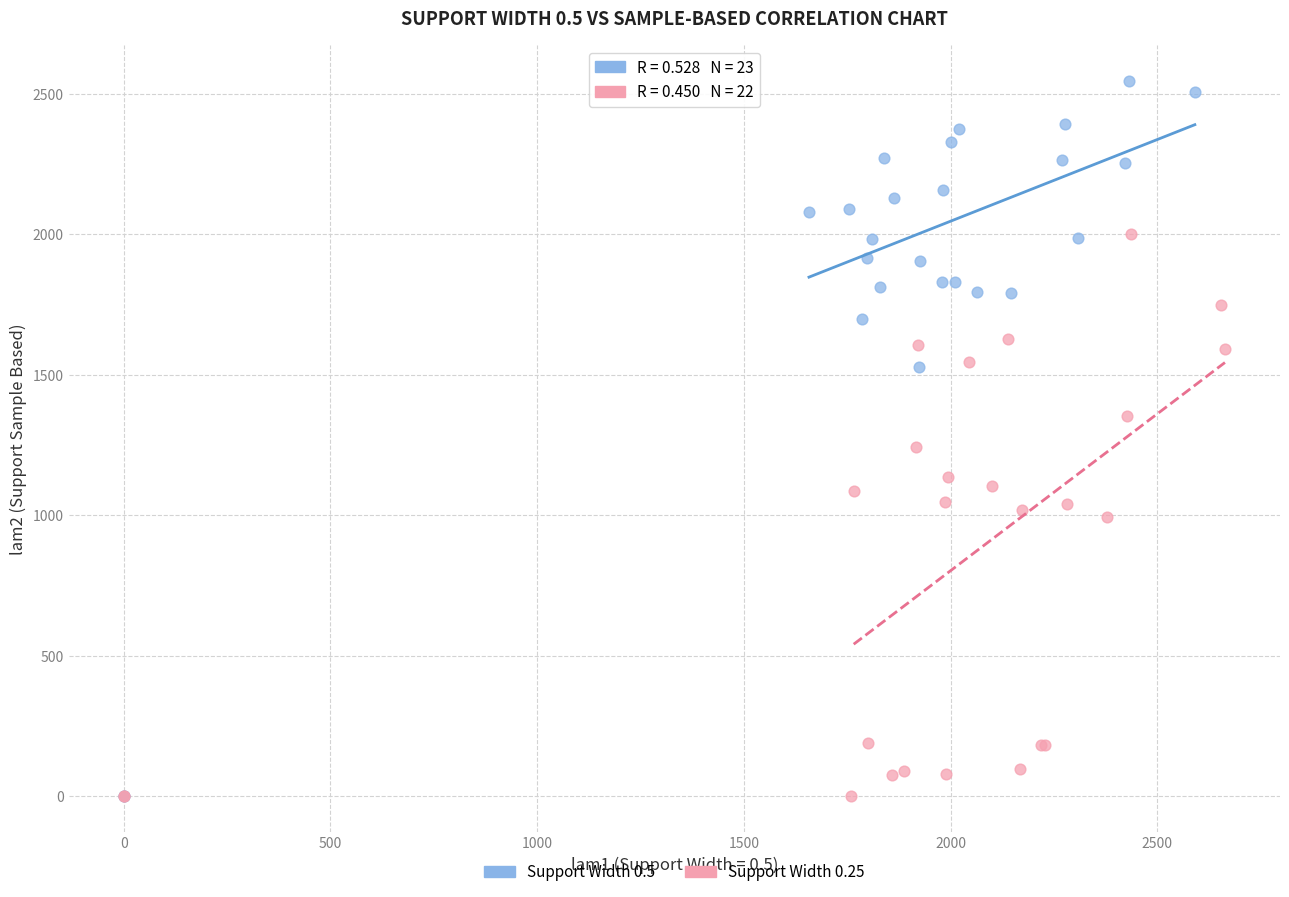

Which series has the widest spread of Y values?

Support Width 0.5